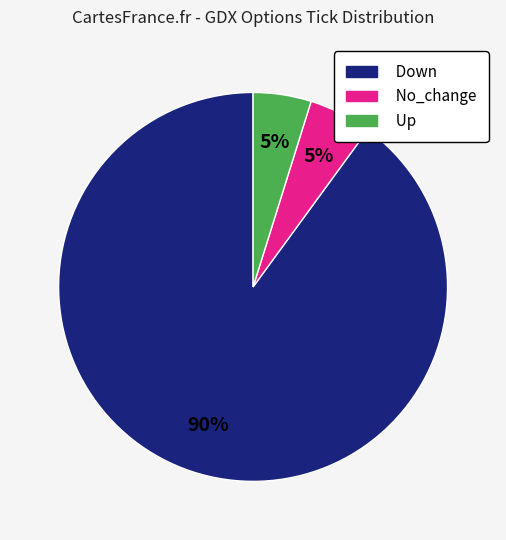

What is the largest slice in the pie chart?

Down